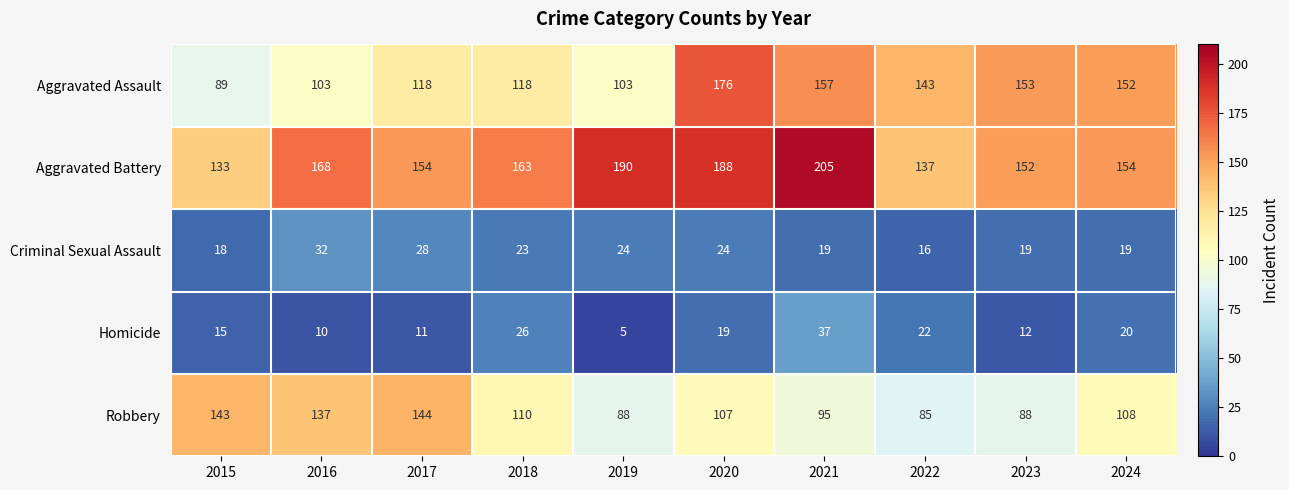

The value of Criminal Sexual Assault at 2023 is 19. True or false?

True